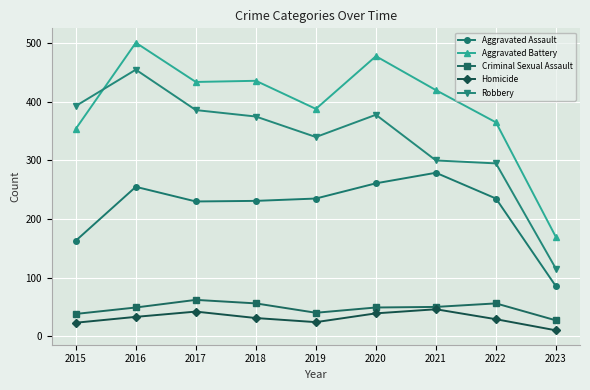

Which series has the widest spread of values?

Robbery